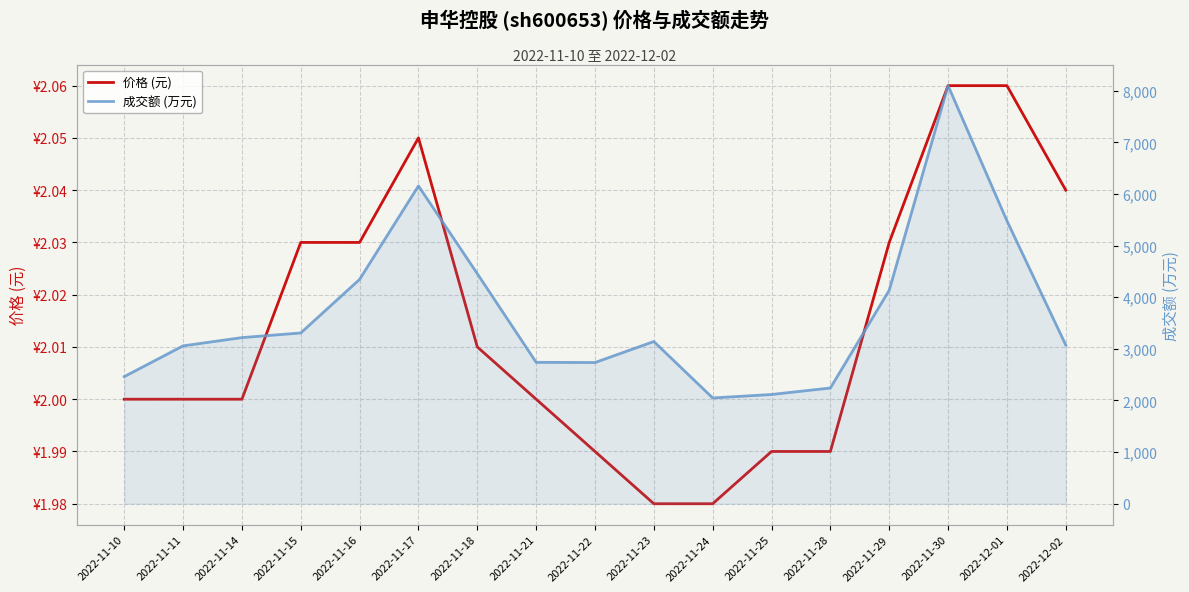

True or false: 成交额 (万元) and 价格 (元) intersect in this chart.

False